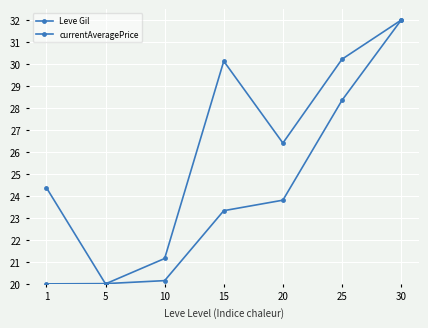

How many values in the currentAveragePrice series are below 26?

3